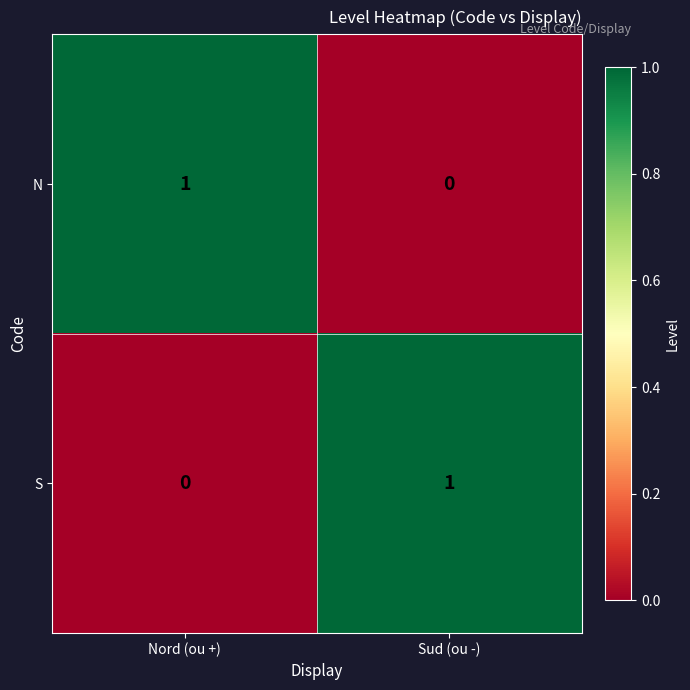

Reading right to left, transcribe all the data shown in this chart.

N: Sud (ou -)=0	Nord (ou +)=1
S: Sud (ou -)=1	Nord (ou +)=0